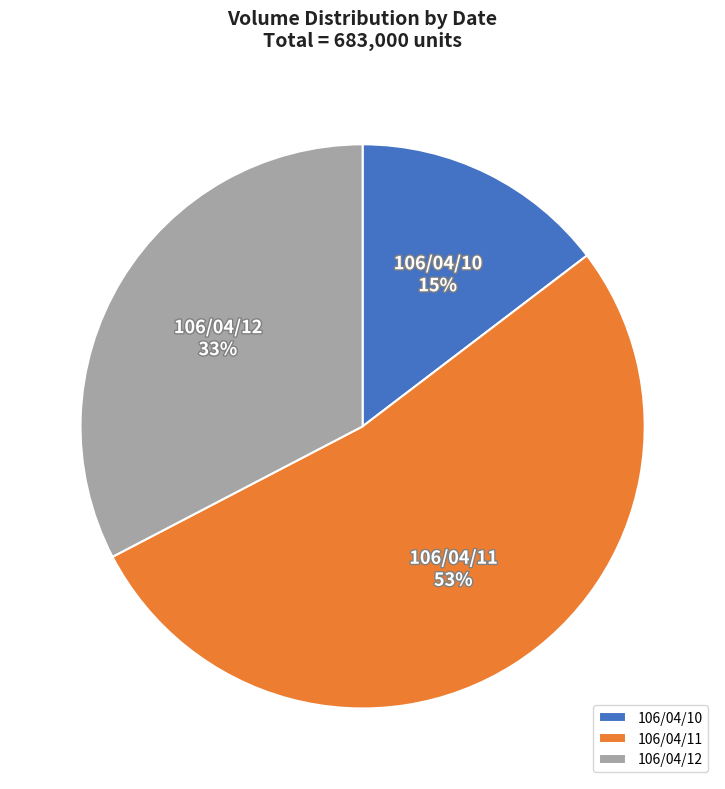

To the nearest percent, what is the difference between the 106/04/11 and 106/04/12 slice percentages?

20%